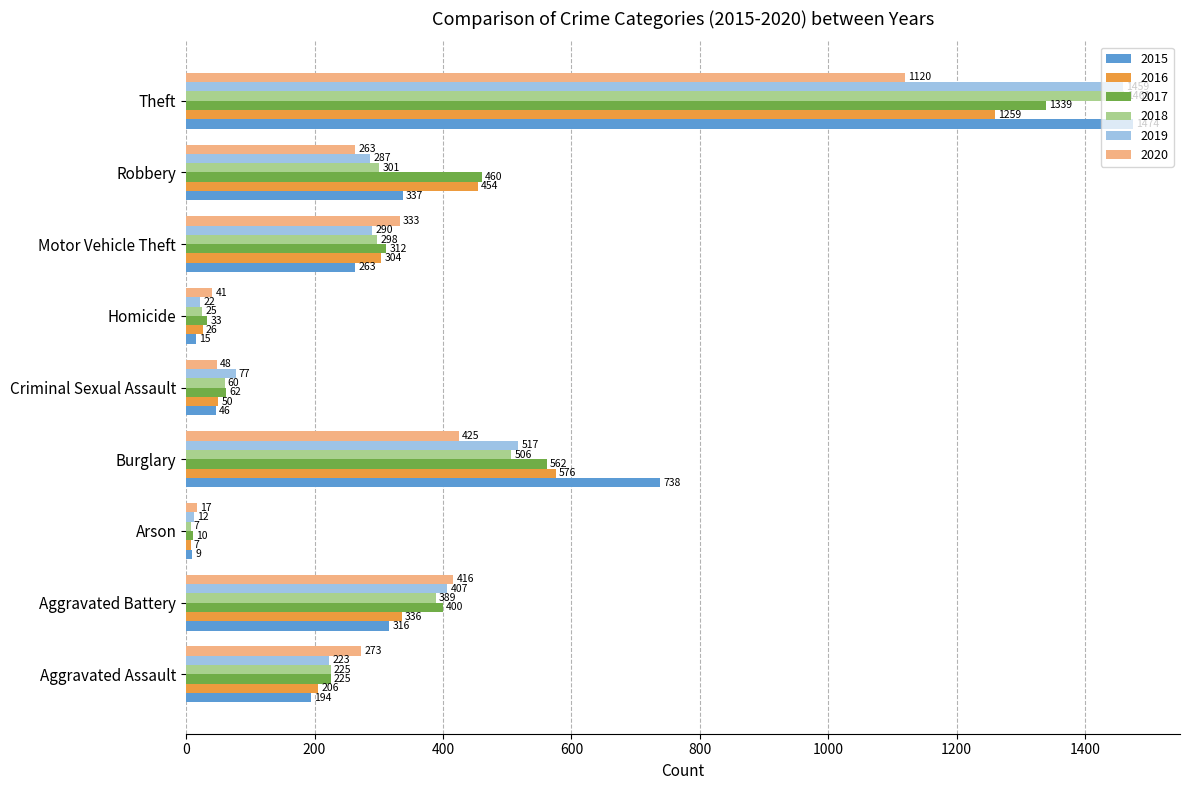

What is the difference between the maximum and minimum values in the 2016 series?

1252